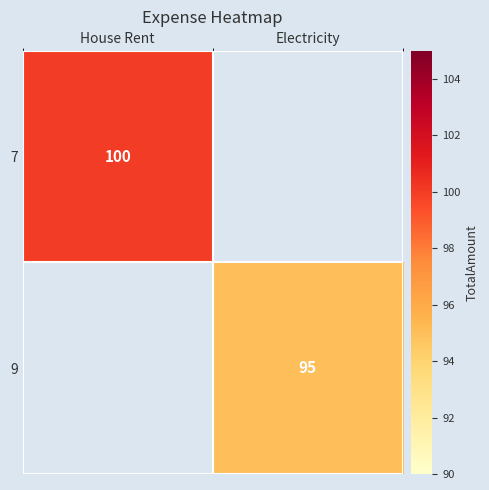

Is it true that 7 equals 100 at House Rent?

True